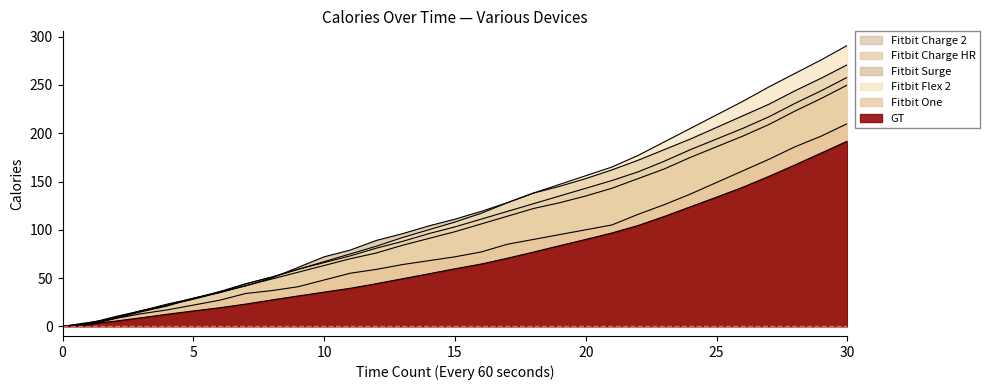

Does the chart display data point markers on the line(s)?

No